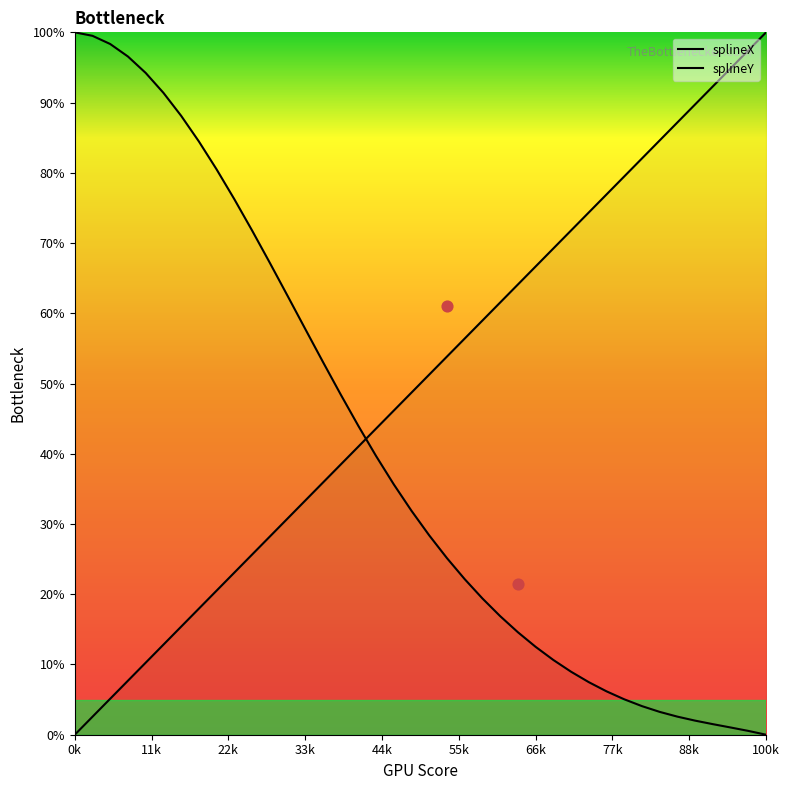

What are all the series names shown in the legend?

splineX, splineY